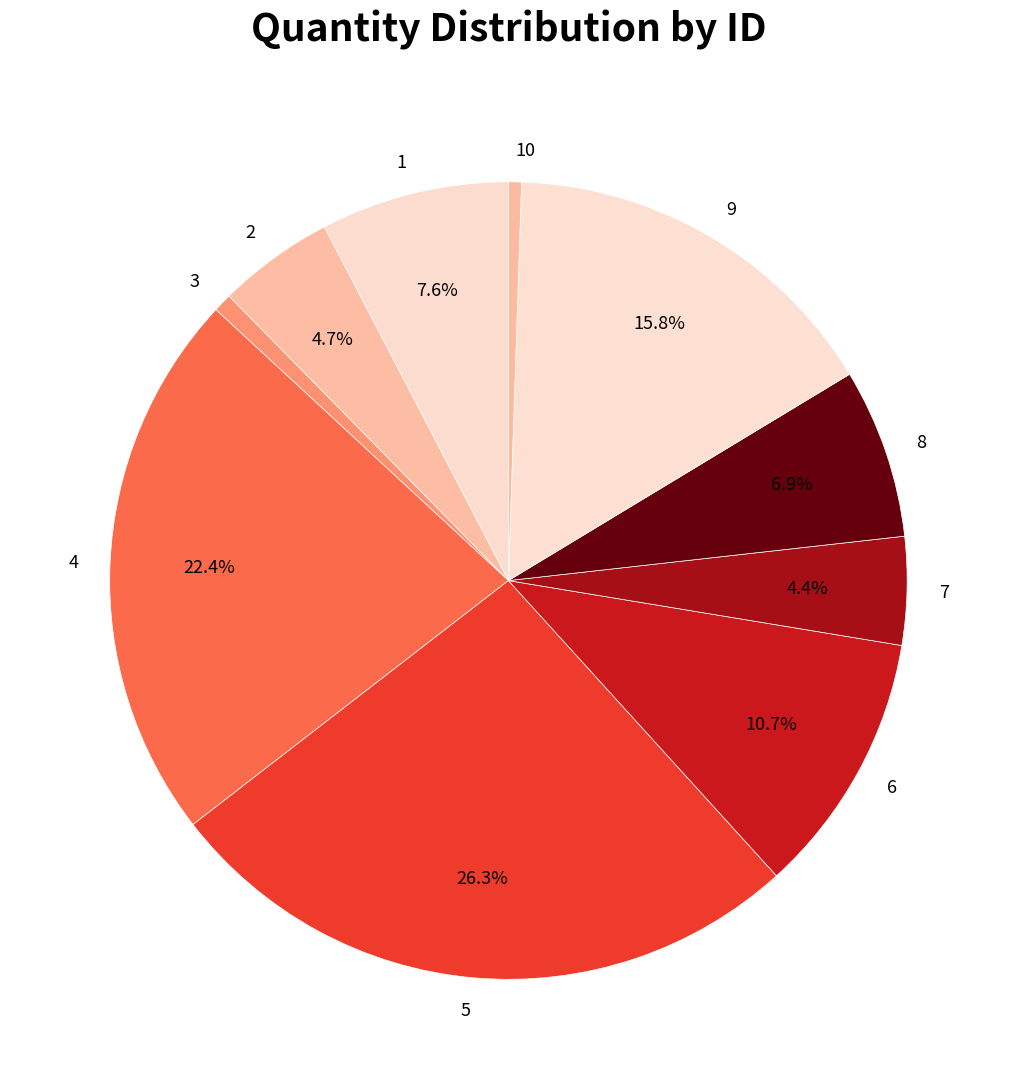

How many slices are in this pie chart?

10